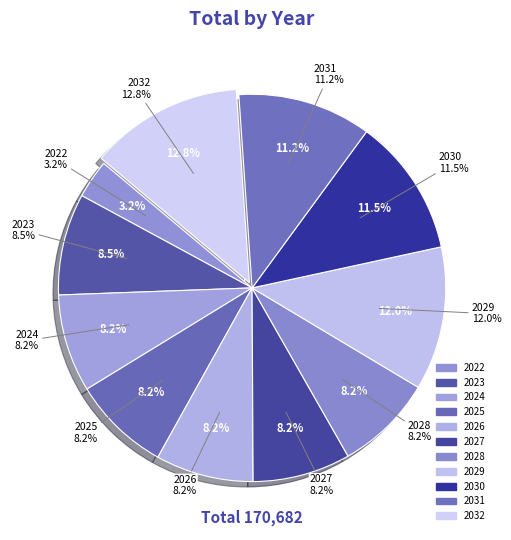

Combined, do 2031 and 2029 account for over 50%?

No